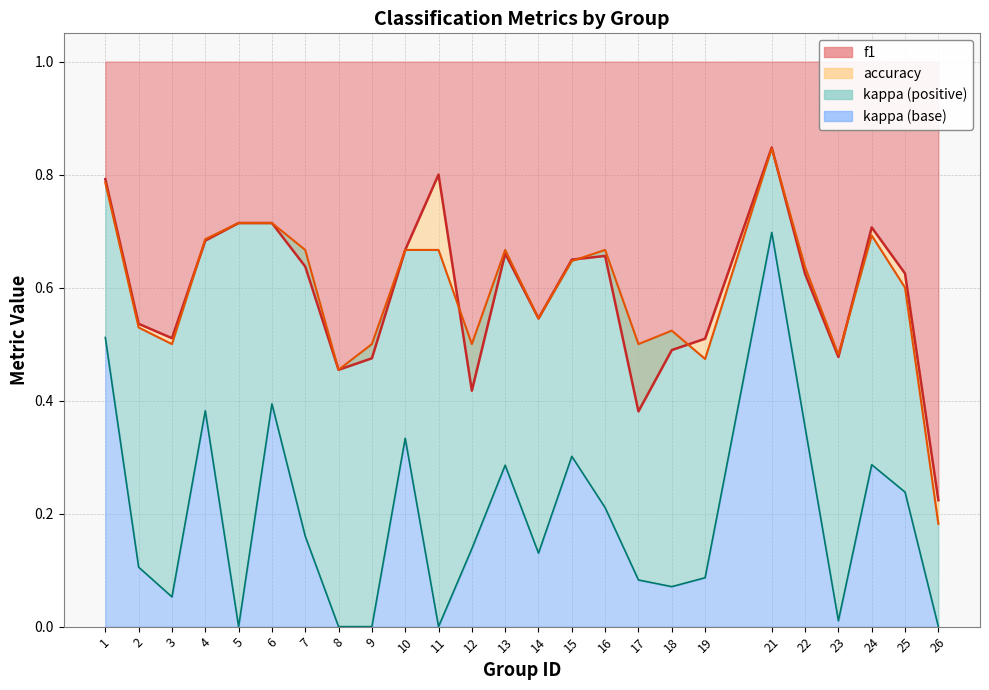

Which series has the widest spread of values?

accuracy